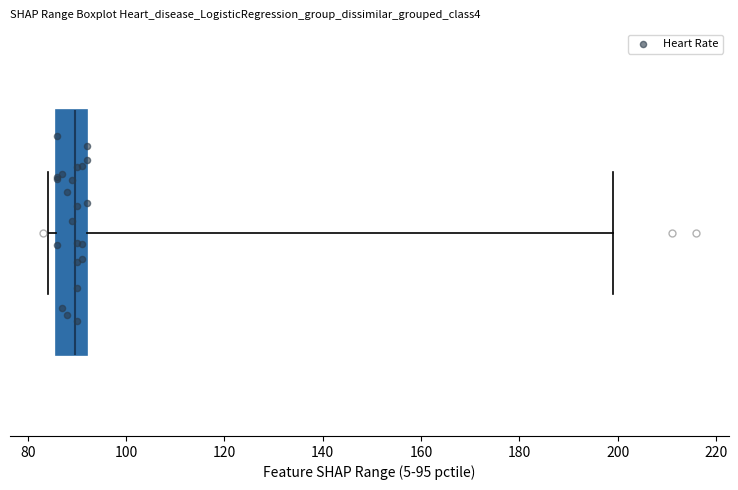

Read this box plot against the x-axis: the position of the median line, the range covered by the box, and the ends of both whiskers. The values are not printed on the chart, so give them approximately, as read against the axis.

median 90, box 86 to 92, whiskers 84 to 200